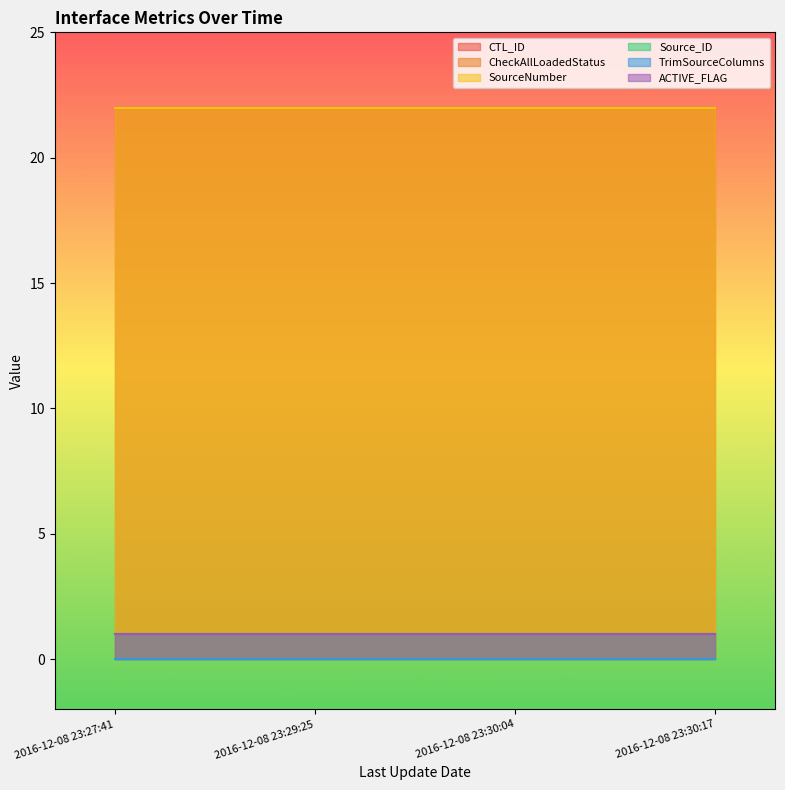

At which category is the sum across all series the highest?

2016-12-08 23:27:41